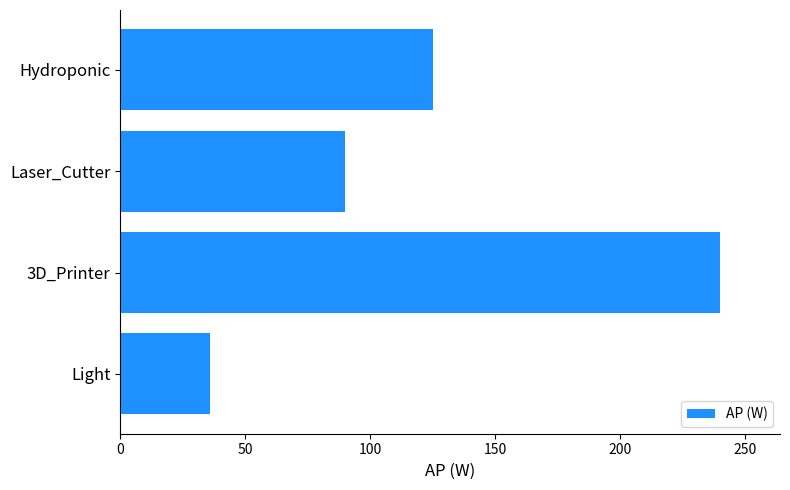

Reading bottom to top, list all the values displayed in this chart.

Light=36	3D_Printer=240	Laser_Cutter=90	Hydroponic=125